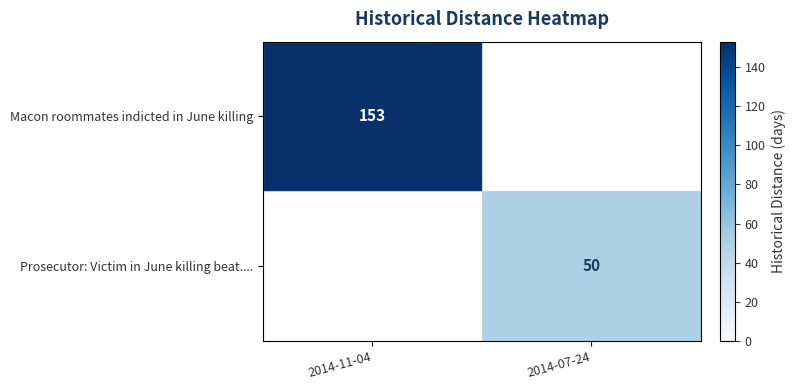

The value of Macon roommates indicted in June killing at 2014-11-04 is 153. True or false?

True